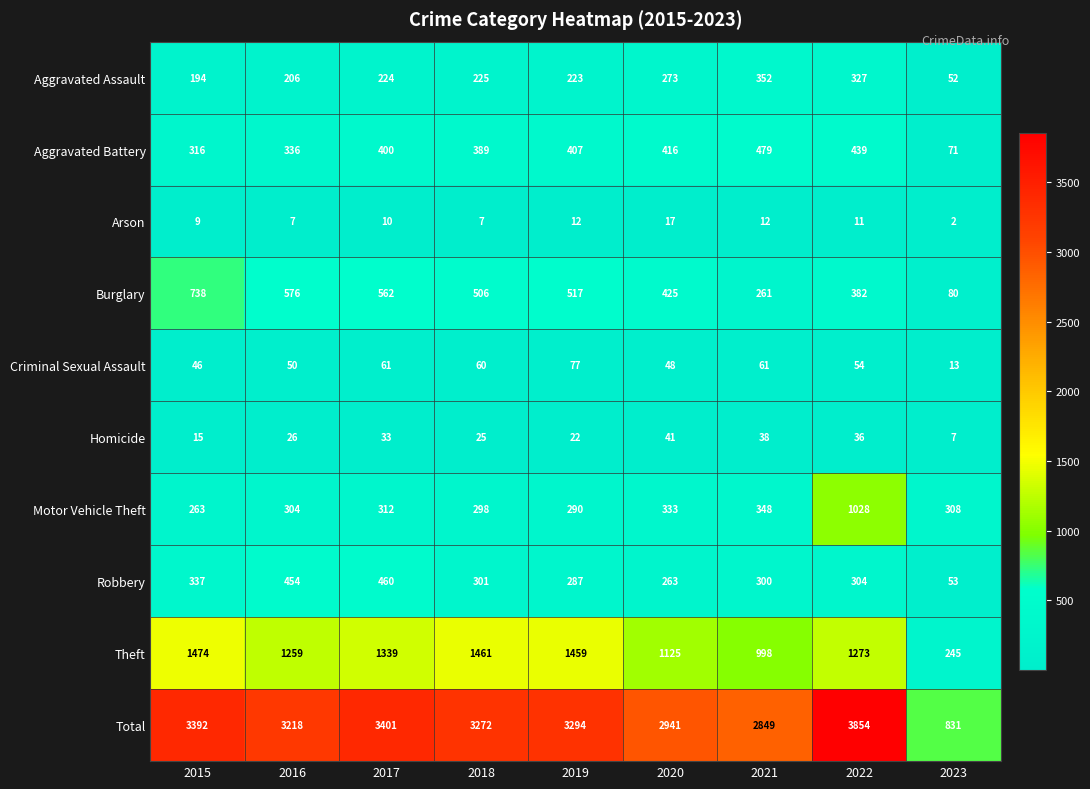

The value of Motor Vehicle Theft at 2015 is 384. True or false?

False